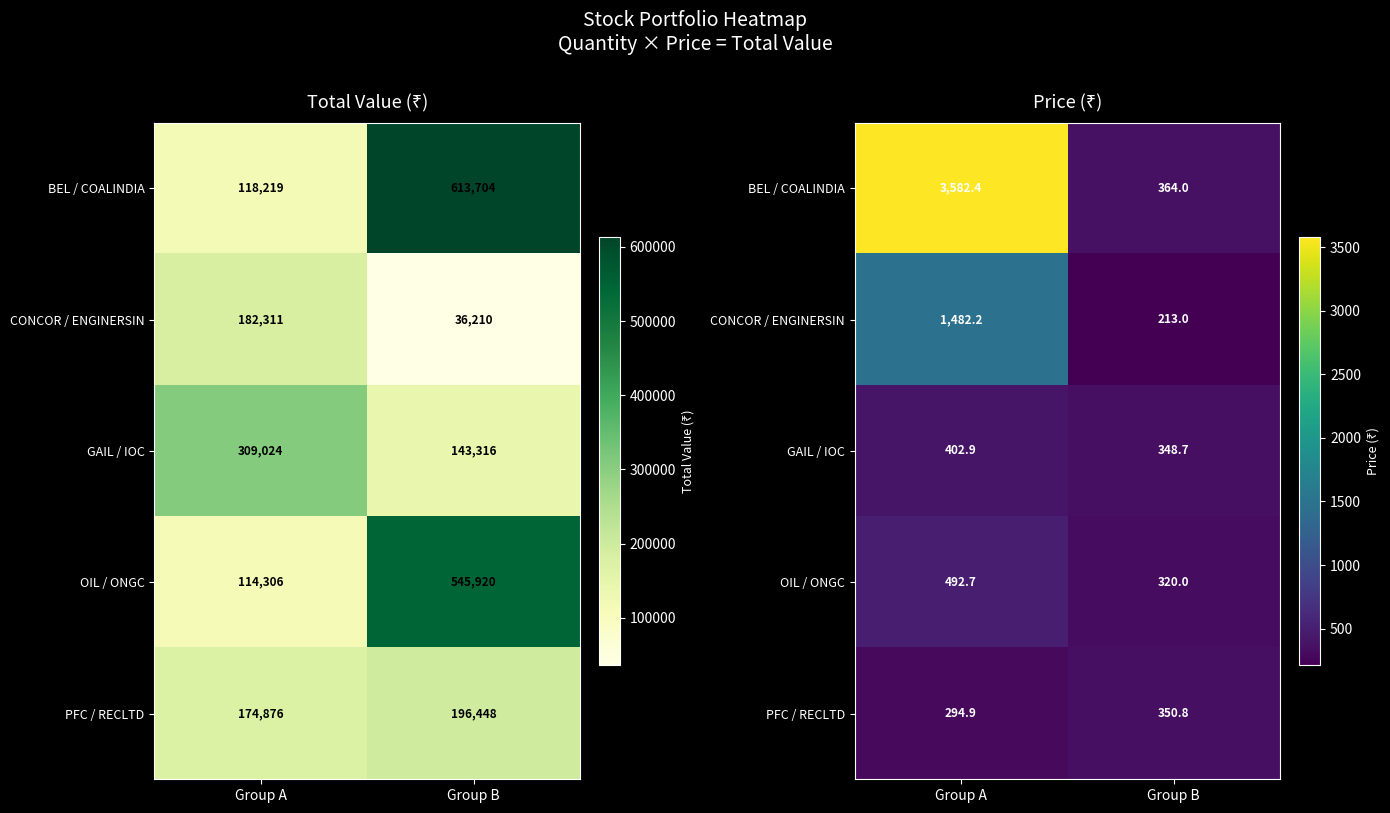

Rank the categories by CONCOR / ENGINERSIN value from highest to lowest.

Group A, Group B